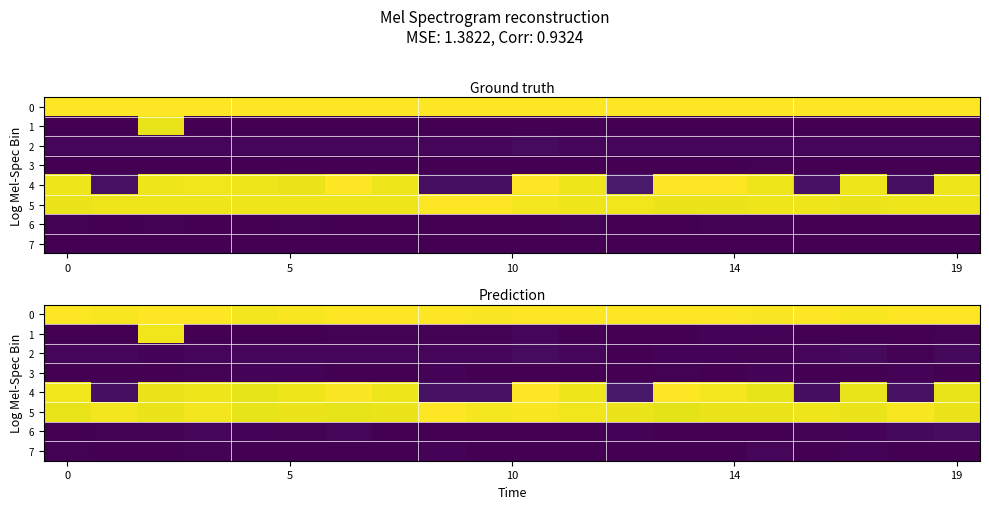

Rank the series by their maximum value, from lowest to highest.

3, 7, 6, 2, 1, 4, 5, 0